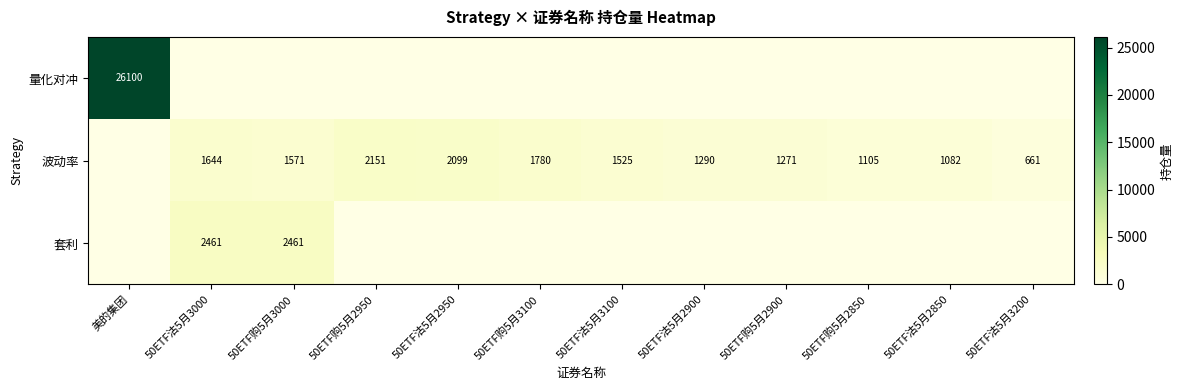

The value of 波动率 at 50ETF购5月2900 is 1271. True or false?

True